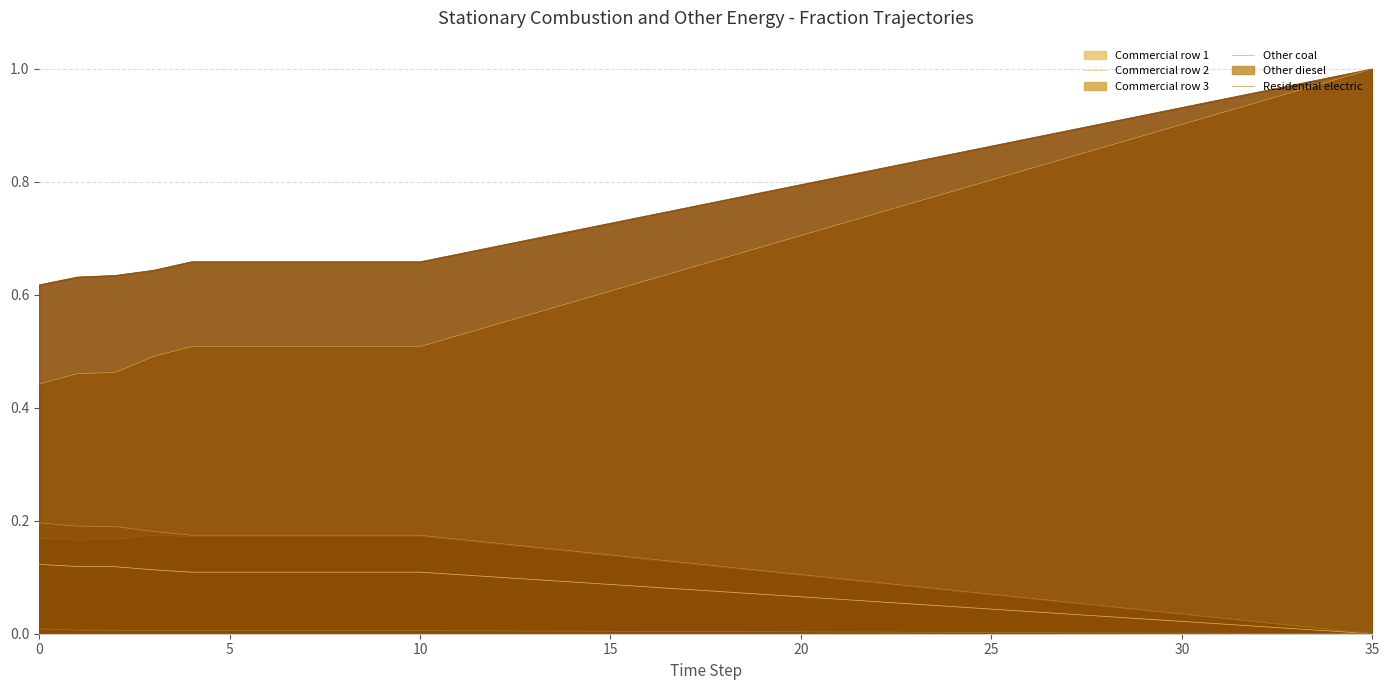

True or false: frac_commercial_row3 and frac_residential_electric intersect in this chart.

False